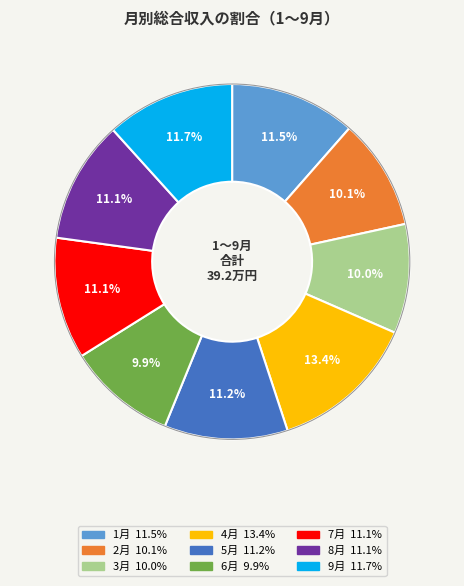

Combined, what portion of the pie is 3月 and 6月?

19.9%